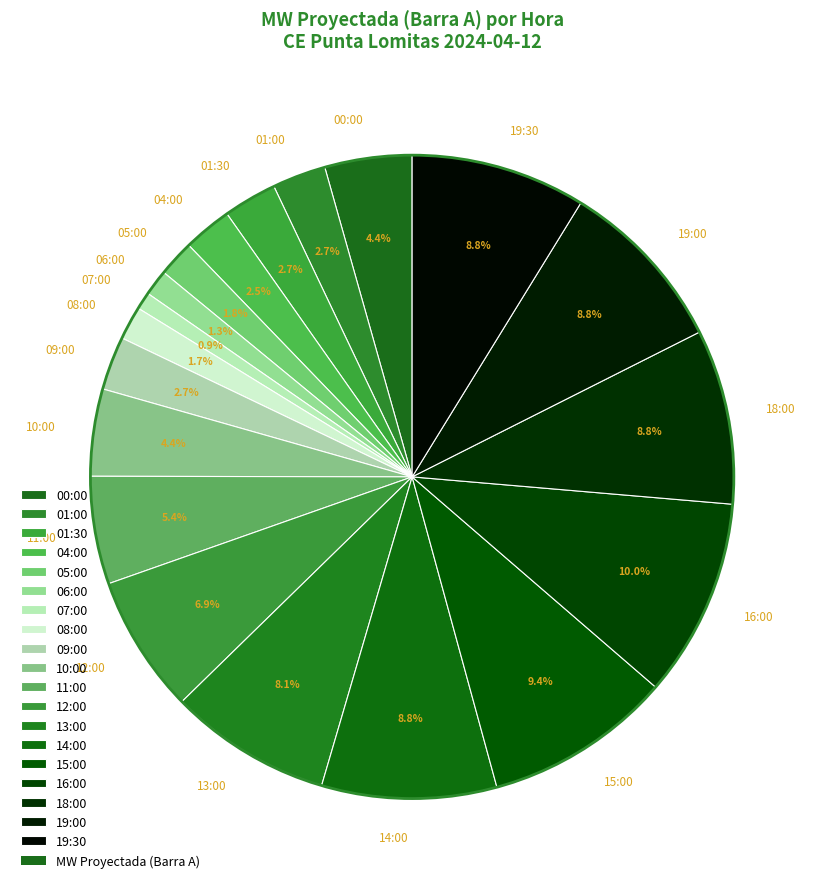

Combined, do 05:00 and 06:00 account for over 50%?

No